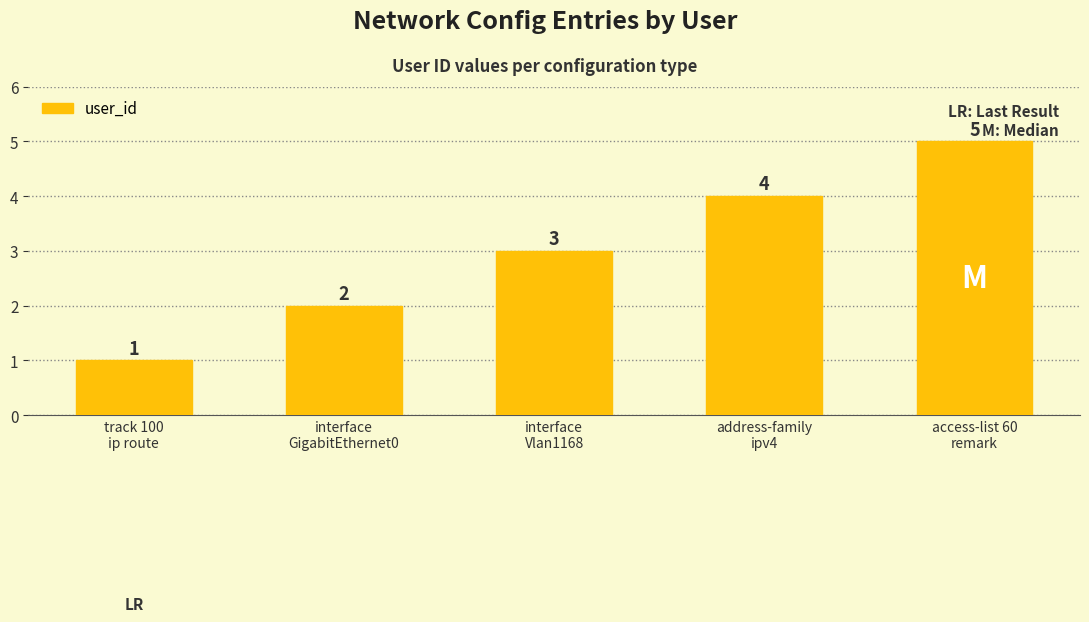

List the labels in order of value, largest first.

access-list 60
remark, address-family
ipv4, interface
Vlan1168, interface
GigabitEthernet0, track 100
ip route